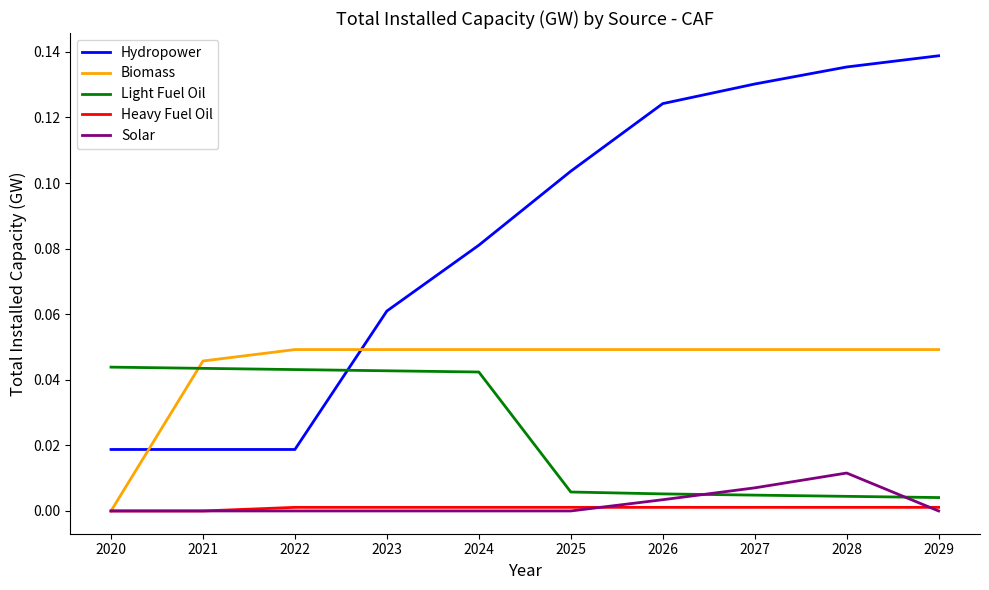

After their last crossing, which series has the higher values: Hydropower or Biomass?

Hydropower